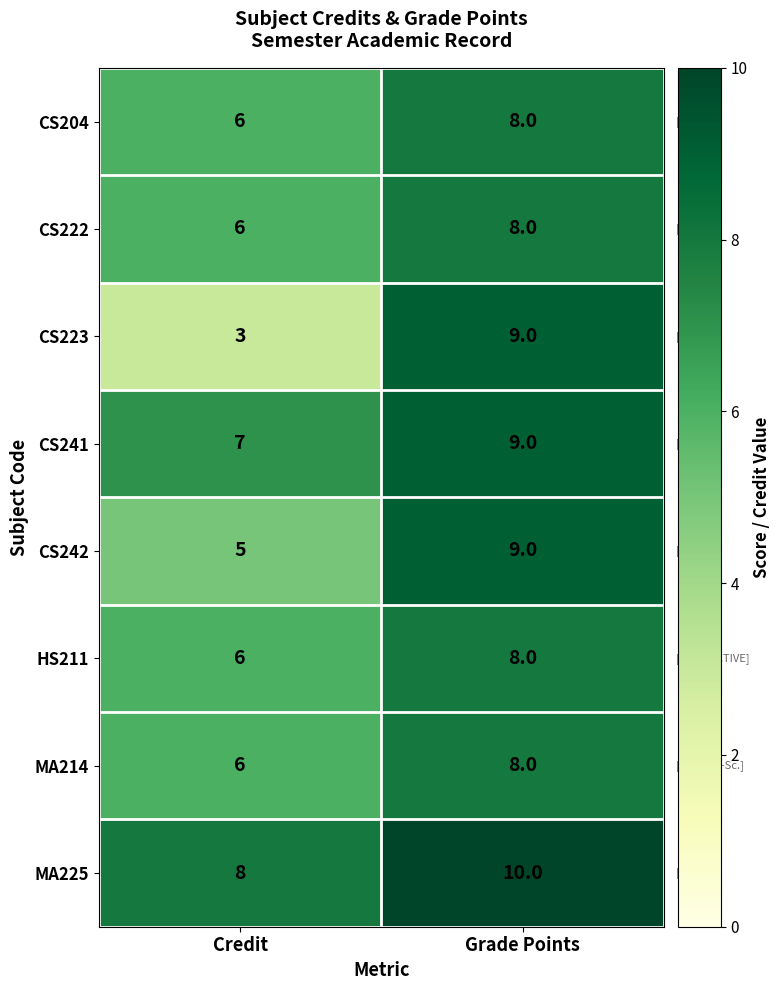

Reading left to right, transcribe all the data shown in this chart.

CS204: Credit=6	Grade Points=8
CS222: Credit=6	Grade Points=8
CS223: Credit=3	Grade Points=9
CS241: Credit=7	Grade Points=9
CS242: Credit=5	Grade Points=9
HS211: Credit=6	Grade Points=8
MA214: Credit=6	Grade Points=8
MA225: Credit=8	Grade Points=10